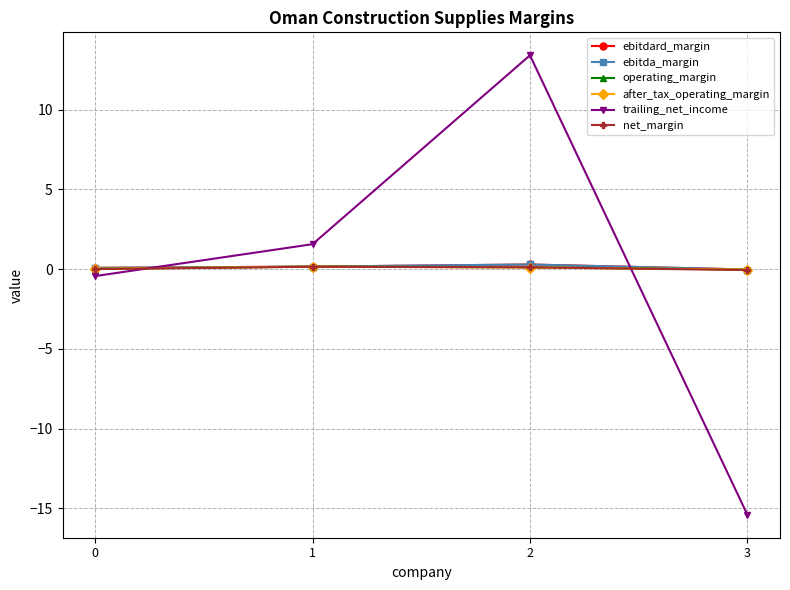

Is this an area chart (filled region under the line)?

No